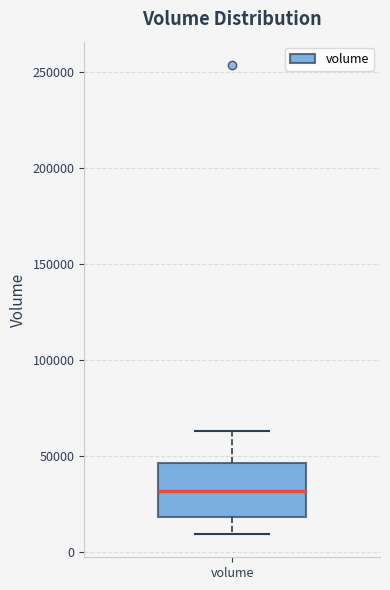

Where does the upper whisker of the box for volume end on the y-axis? The values are not printed on the chart, so give them approximately, as read against the axis.

65000